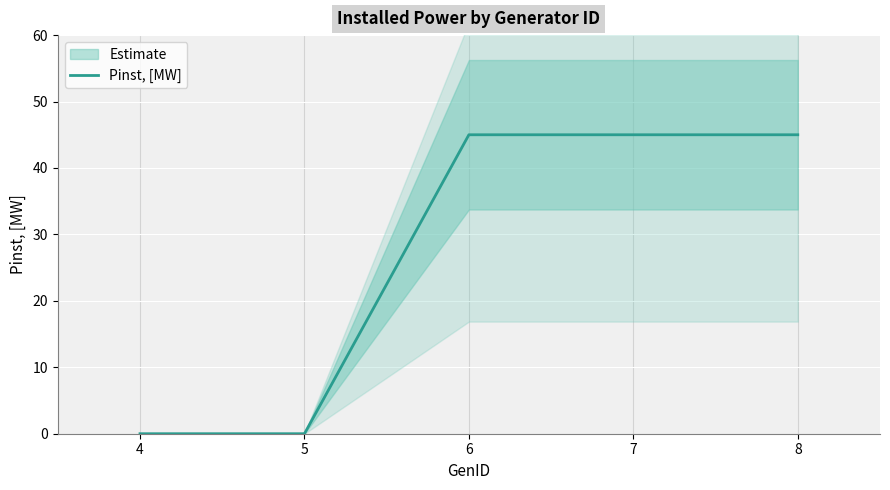

Between 6 and 4, which is larger?

6